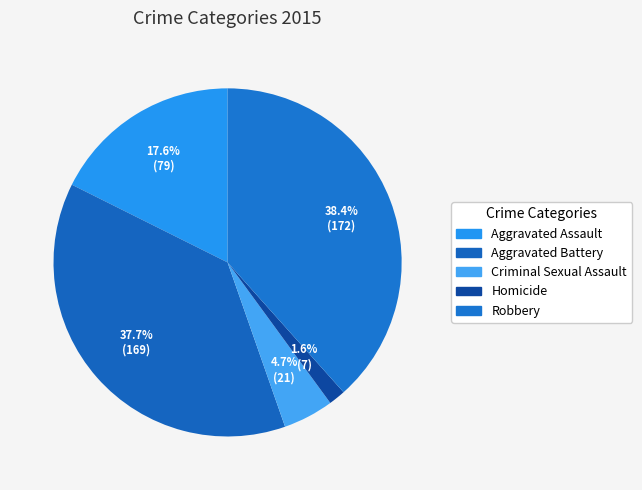

Count the number of slices in the pie.

5